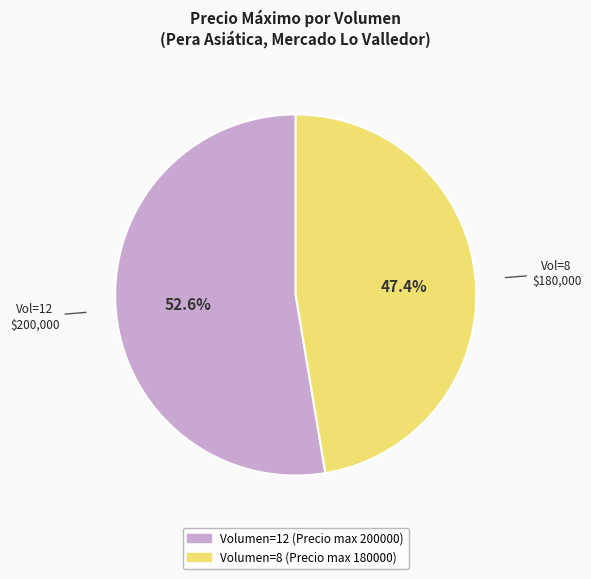

Does any single category account for the majority?

Yes